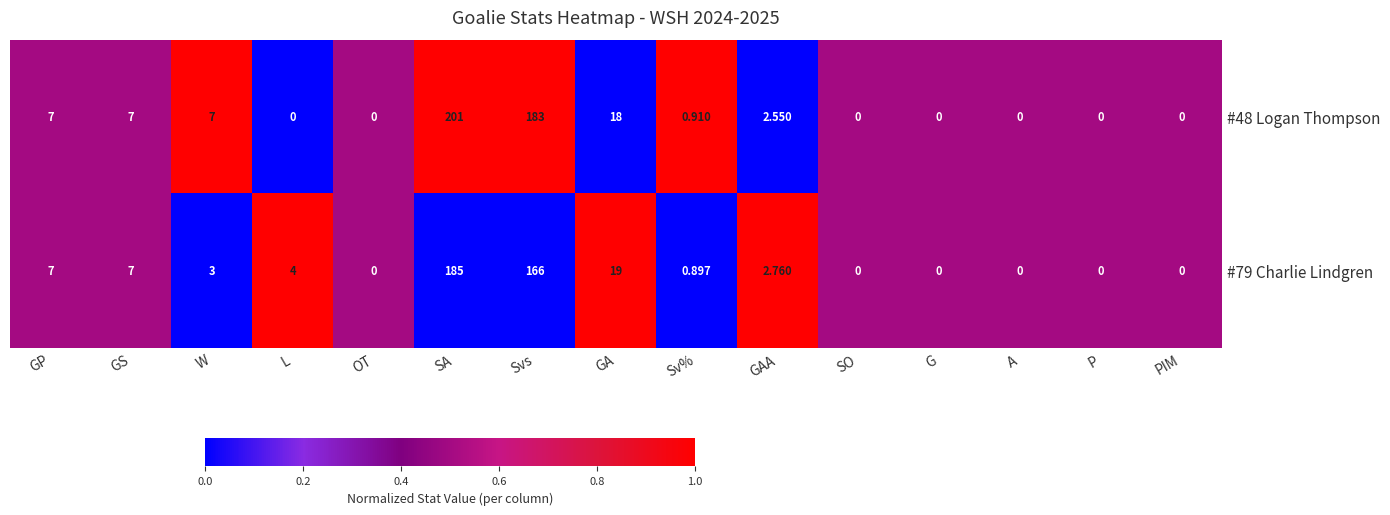

Is the value of #48 Logan Thompson at G greater than the value of #79 Charlie Lindgren at GAA?

No